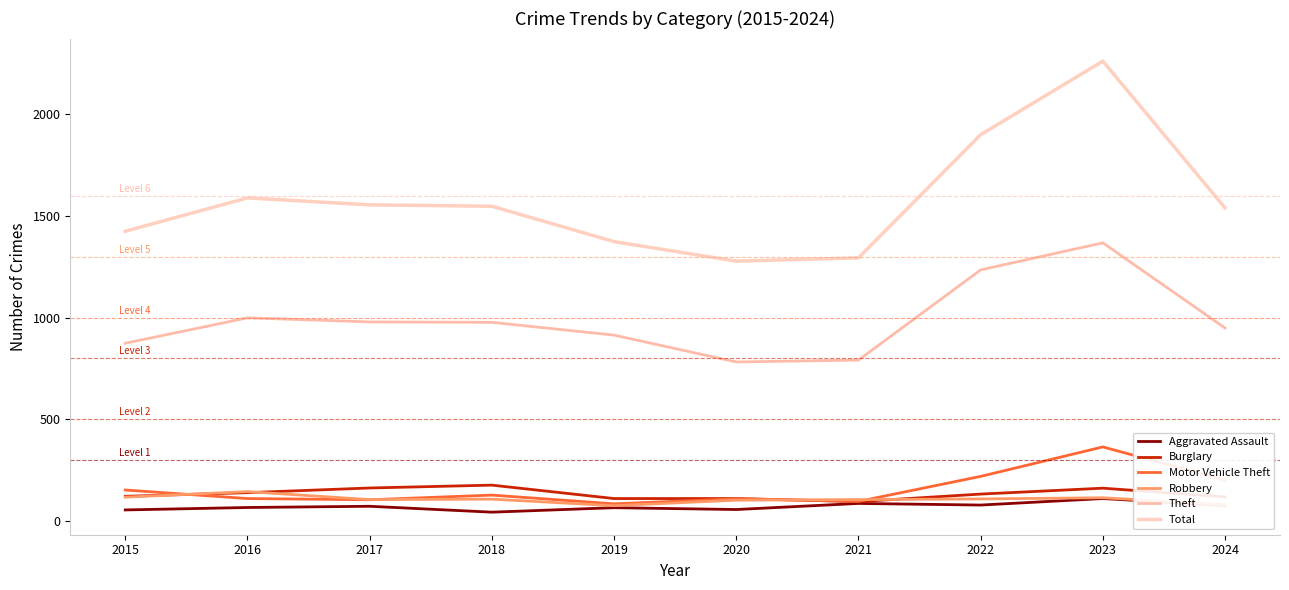

True or false: Total has more than 2 points higher than both neighbors.

False